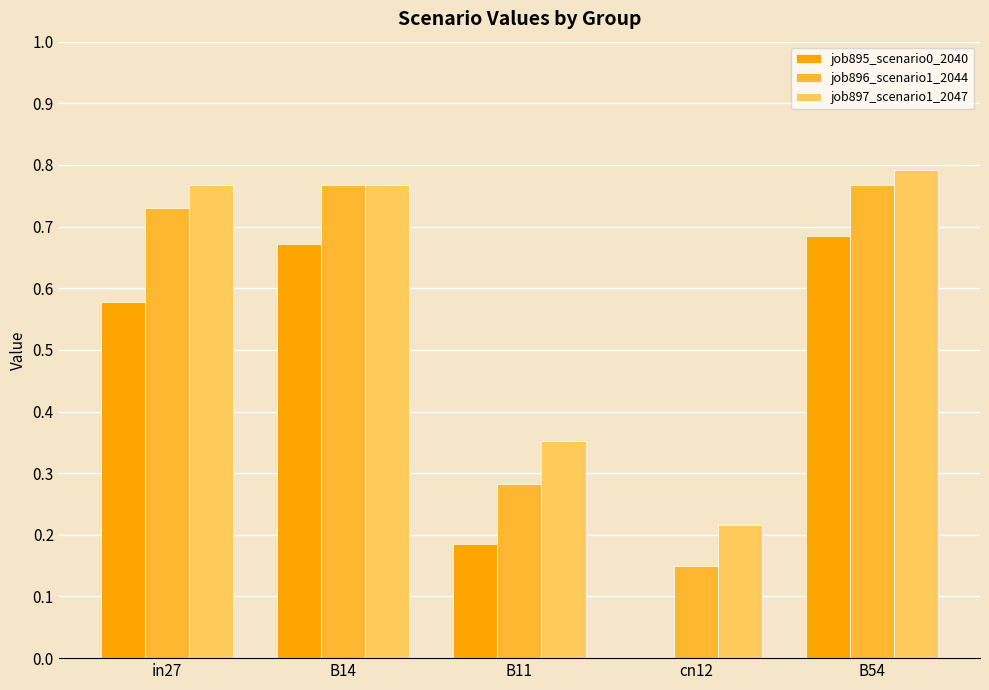

At which category does the chart reach its peak across all series?

B54